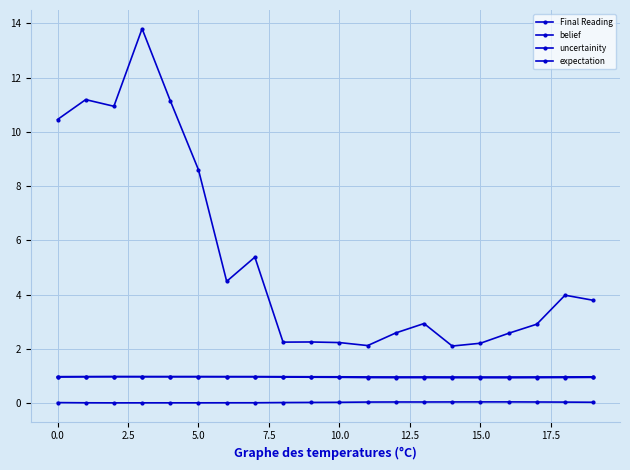

Which series has the largest total across all categories?

Final Reading